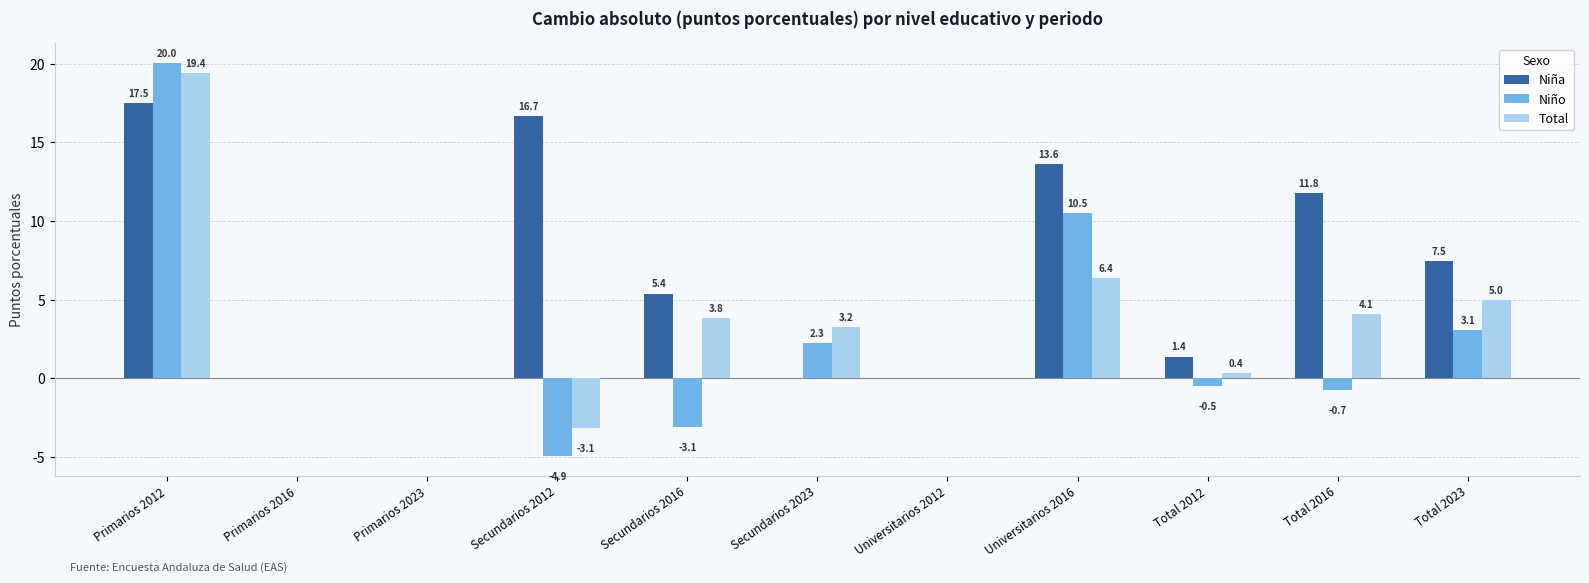

How many values in Niña are above zero?

7